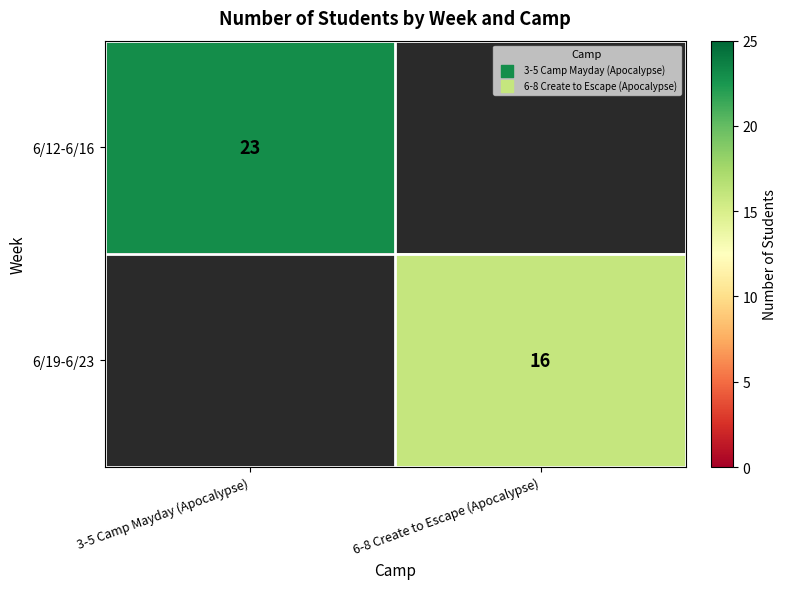

Is it true that 6/19-6/23 equals 9.8 at 6-8 Create to Escape (Apocalypse)?

False